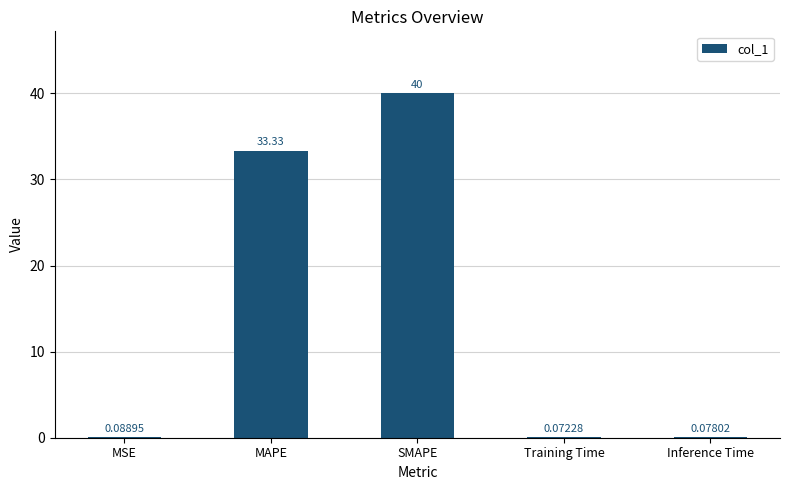

Which category has the highest value across all series?

SMAPE